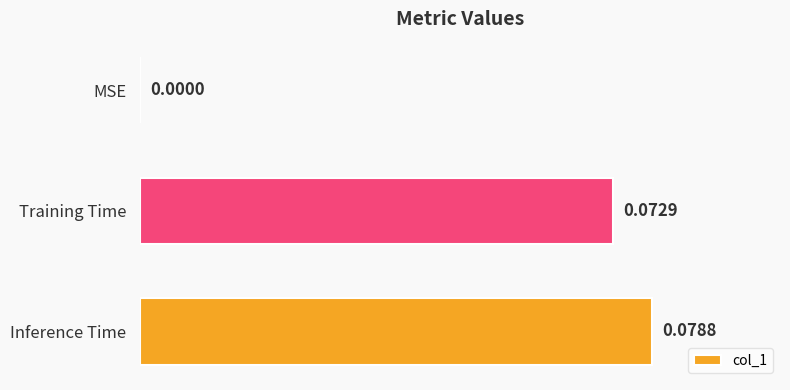

Which has a higher value, Training Time or MSE?

Training Time